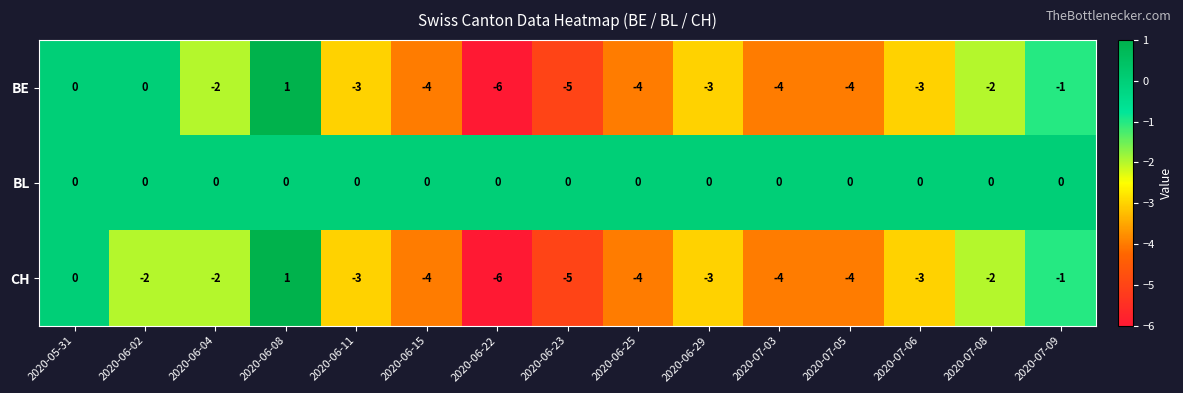

Is the value of CH at 2020-06-29 greater than the value of BL at 2020-06-22?

No